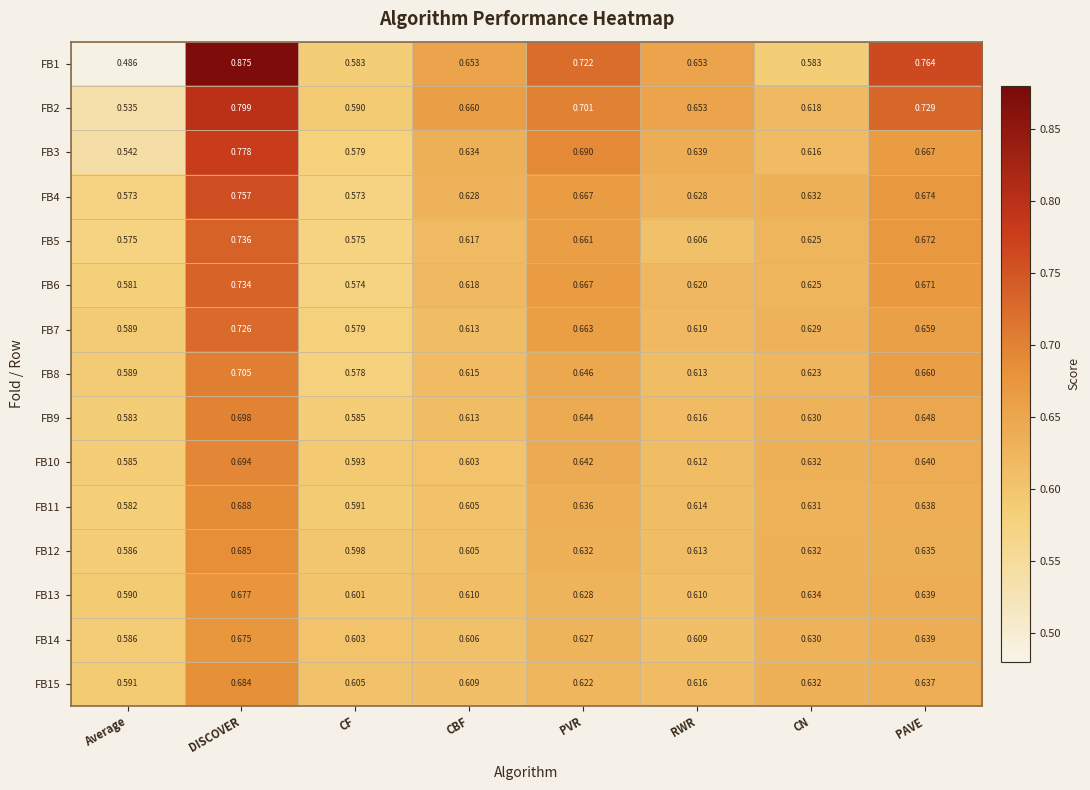

What is the total value across all series at CN?

9.4